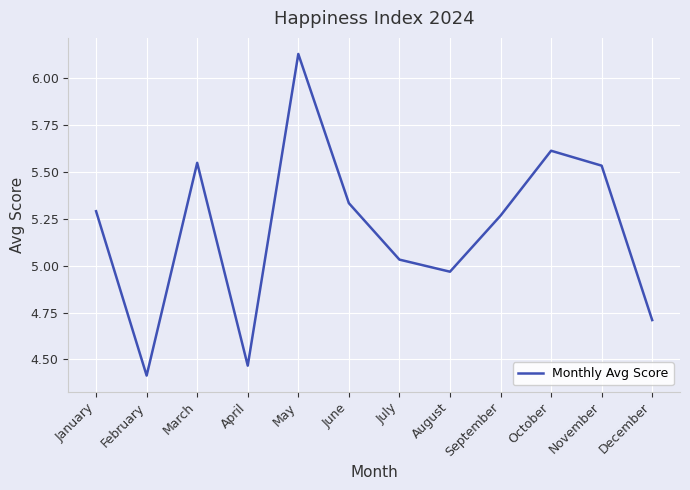

How many interior local valleys (lower than both neighbors) does the data have?

3